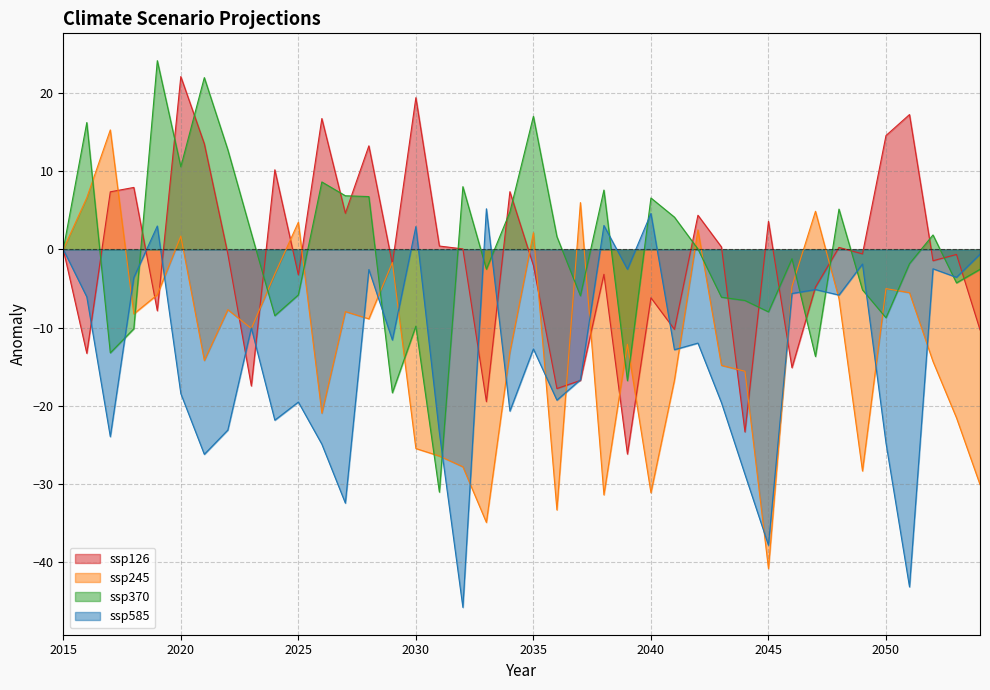

The ssp370 series shows -2.2 at 2049. True or false?

False